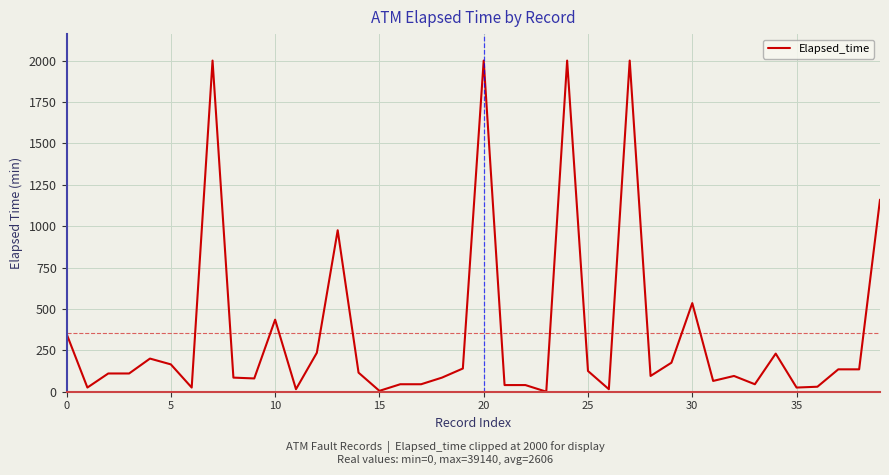

What is the greatest value displayed?

2000